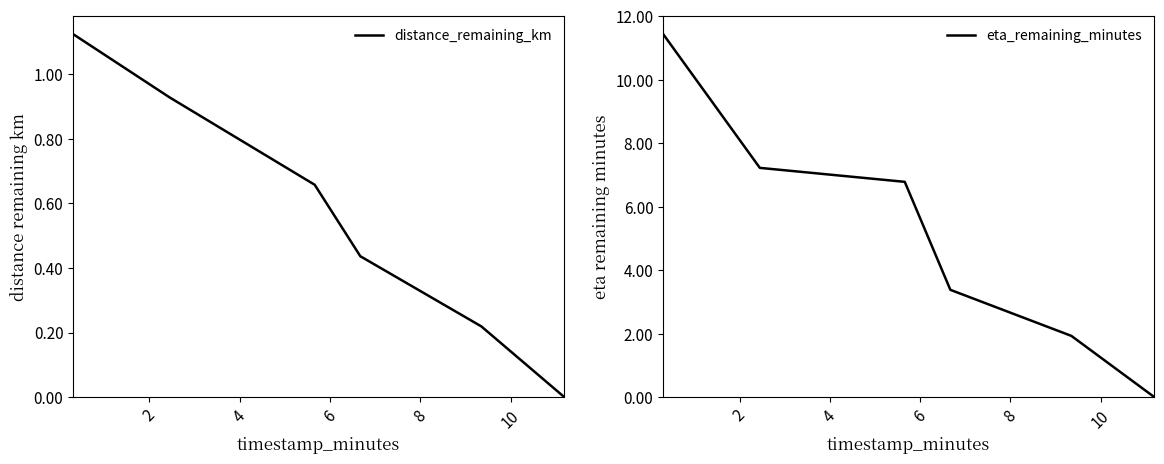

What is the sum of all eta_remaining_minutes values?

30.7